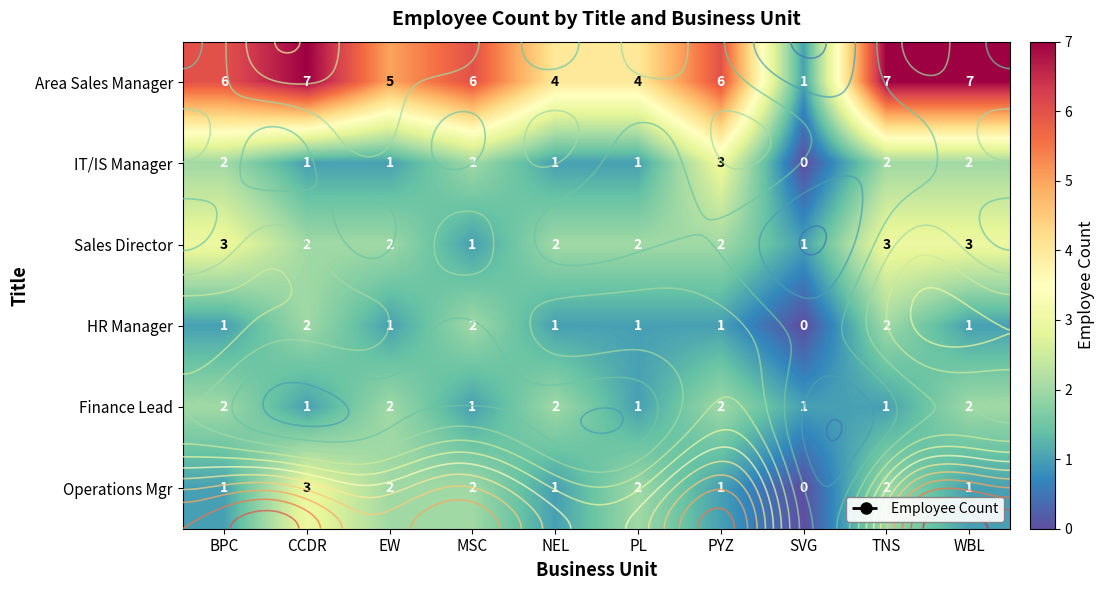

What is the sum of all IT/IS Manager values?

15